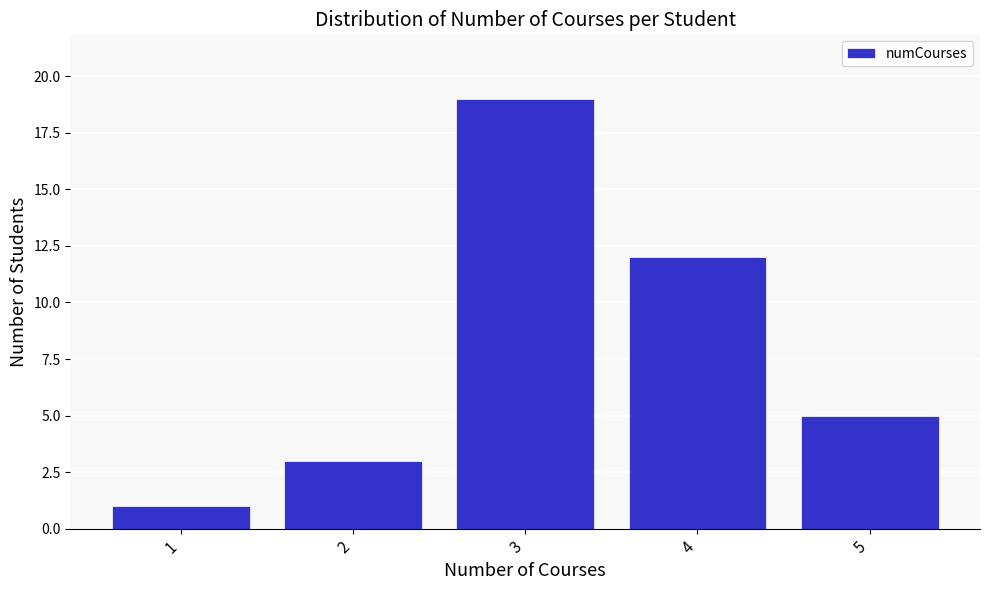

Reading left to right, what are all the values shown in this chart?

1	3	19	12	5